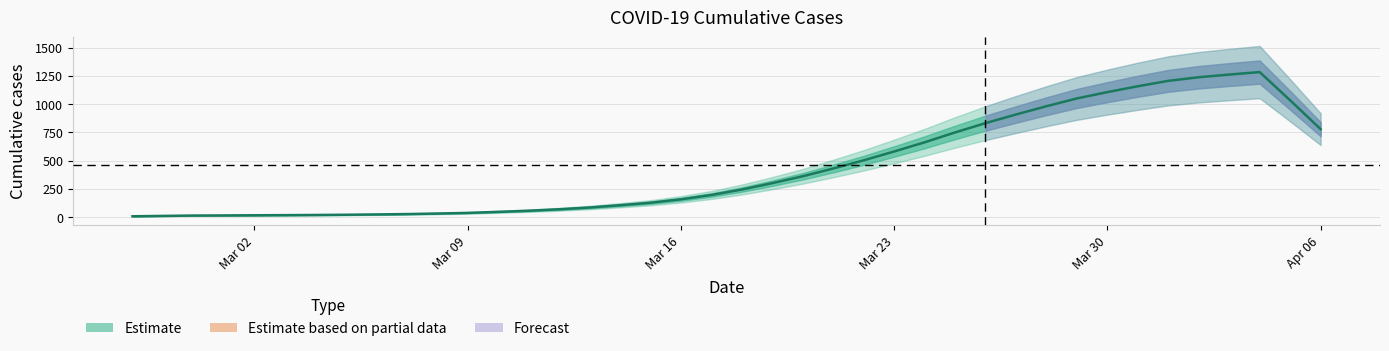

Reading left to right, list all the values displayed in this chart.

8.4	11.8	15.0	16.0	17.4	18.6	20.0	22.0	24.8	28.0	32.8	38.4	47.6	57.6	70.4	86.0	106.2	128.2	158.4	196.8	245.0	301.4	362.4	431.0	503.4	581.6	662.8	750.2	832.6	909.0	982.2	1051.2	1107.0	1159.0	1206.8	1238.8	1262.6	1284.4	1034.8	779.6